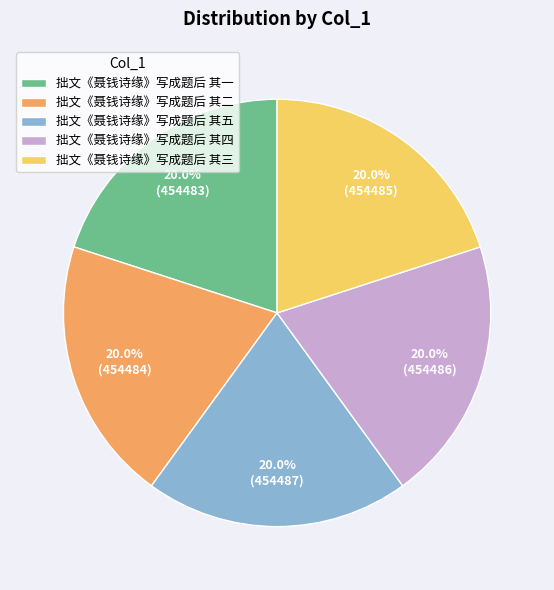

To the nearest percent, what is the average slice percentage?

20%